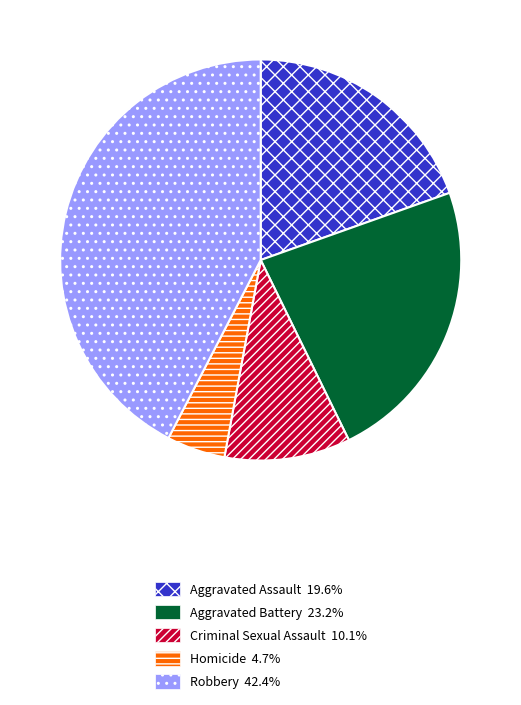

Which has a higher value, Aggravated Battery or Robbery?

Robbery